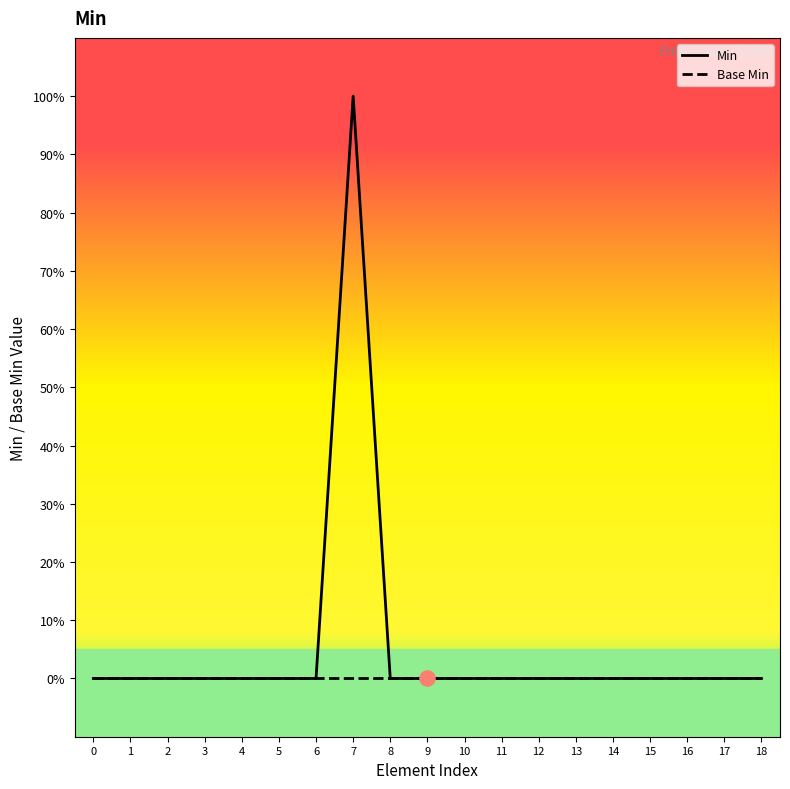

What are all the series names shown in the legend?

Min, Base Min